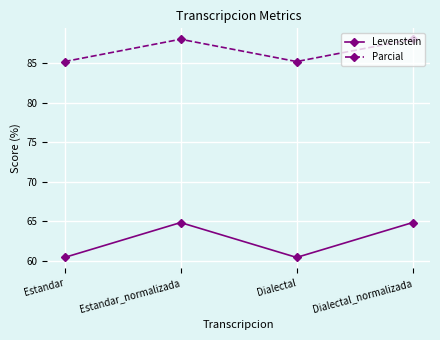

What is the difference between the maximum and minimum values in the Parcial series?

2.8